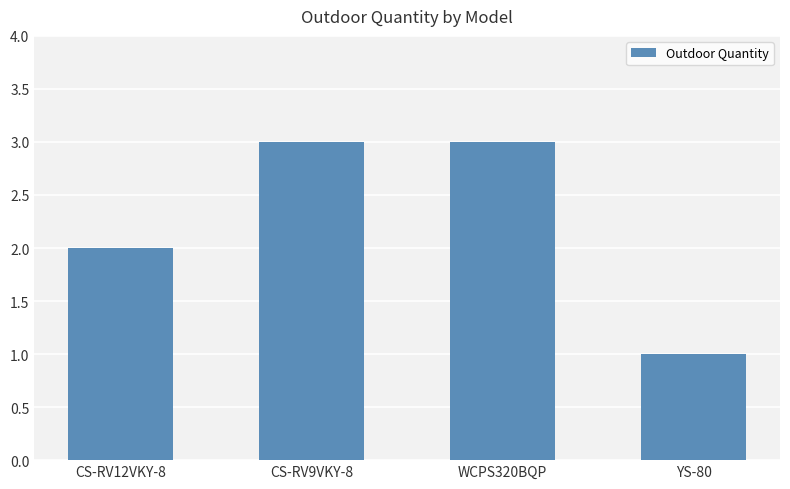

Approximately how many times larger is the value at YS-80 compared to CS-RV9VKY-8?

0.3